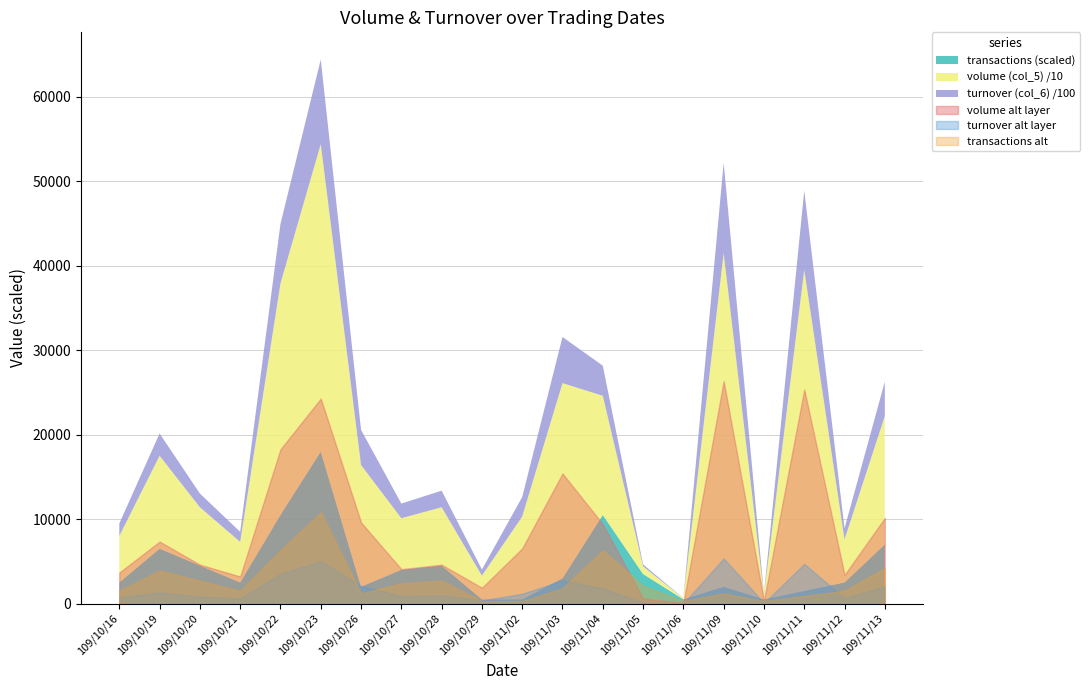

Reading left to right, what are all the values shown in this chart?

volume (col_5): 109/10/16=55000	109/10/19=110000	109/10/20=69000	109/10/21=48000	109/10/22=274000	109/10/23=364000	109/10/26=144000	109/10/27=61000	109/10/28=69000	109/10/29=28000	109/11/02=98000	109/11/03=231000	109/11/04=141000	109/11/05=9000	109/11/06=1000	109/11/09=395000	109/11/10=5000	109/11/11=380000	109/11/12=51000	109/11/13=152000
turnover (col_6): 109/10/16=148140	109/10/19=263760	109/10/20=162620	109/10/21=119060	109/10/22=704960	109/10/23=1001580	109/10/26=416760	109/10/27=173360	109/10/28=196510	109/10/29=72520	109/11/02=231280	109/11/03=546490	109/11/04=356430	109/11/05=23300	109/11/06=2600	109/11/09=1067850	109/11/10=12800	109/11/11=939250	109/11/12=130330	109/11/13=406970
transactions (col_8): 109/10/16=5	109/10/19=13	109/10/20=9	109/10/21=5	109/10/22=21	109/10/23=36	109/10/26=4	109/10/27=8	109/10/28=9	109/10/29=1	109/11/02=1	109/11/03=6	109/11/04=21	109/11/05=7	109/11/06=1	109/11/09=4	109/11/10=1	109/11/11=3	109/11/12=5	109/11/13=14